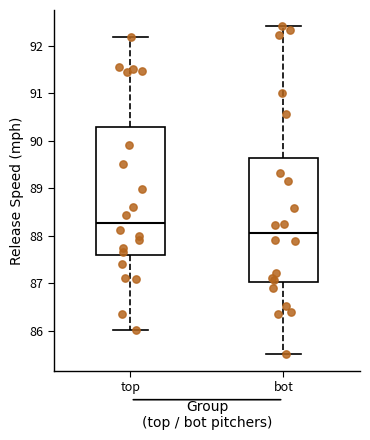

Reading left to right, read every box against the y-axis: the position of its median line, the range the box covers, and the ends of its whiskers. The values are not printed on the chart, so give them approximately, as read against the axis.

top: median 88.3, box 87.6 to 90.3, whiskers 86.0 to 92.2
bot: median 88.1, box 87.0 to 89.6, whiskers 85.5 to 92.4